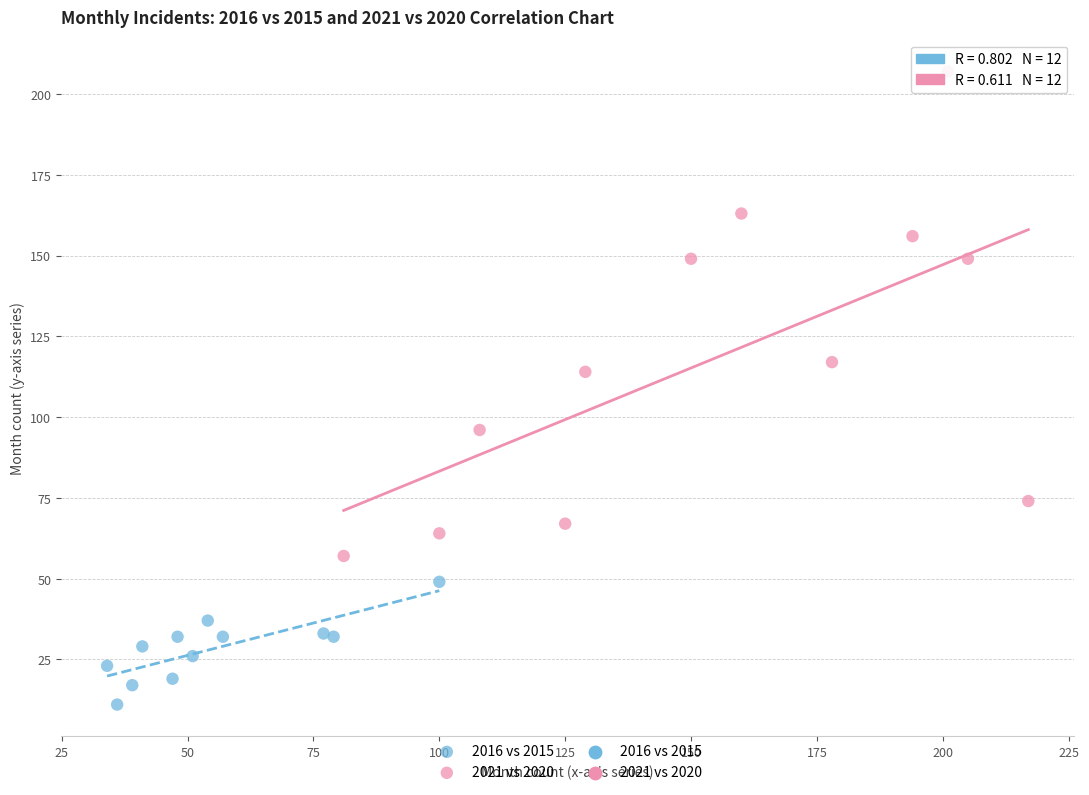

Which series has the widest spread of Y values?

2021 vs 2020